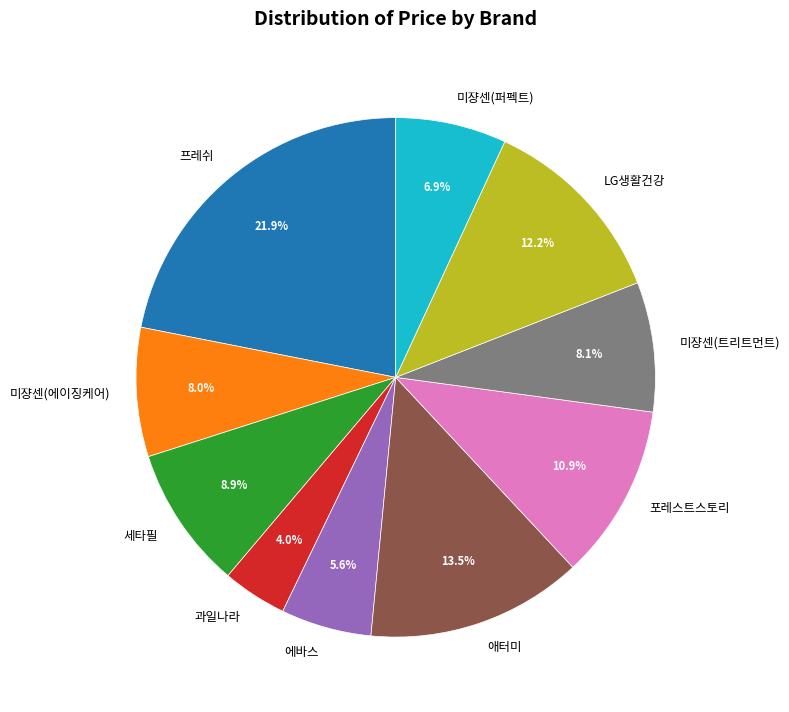

Count the number of slices in the pie.

10